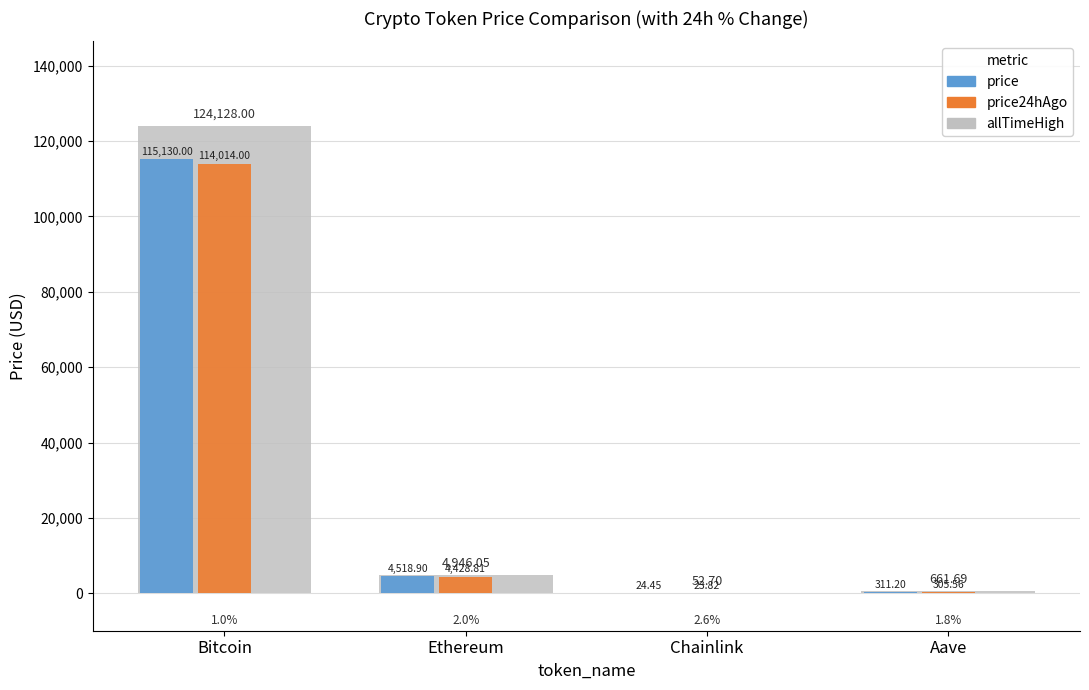

How many groups of bars are there?

4